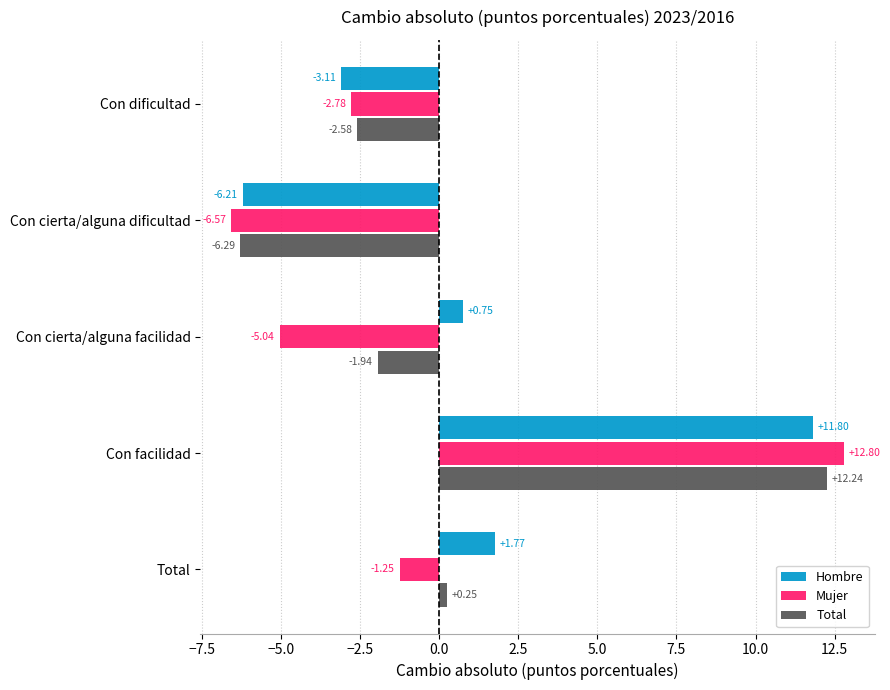

What is the minimum value shown in the chart?

-6.6